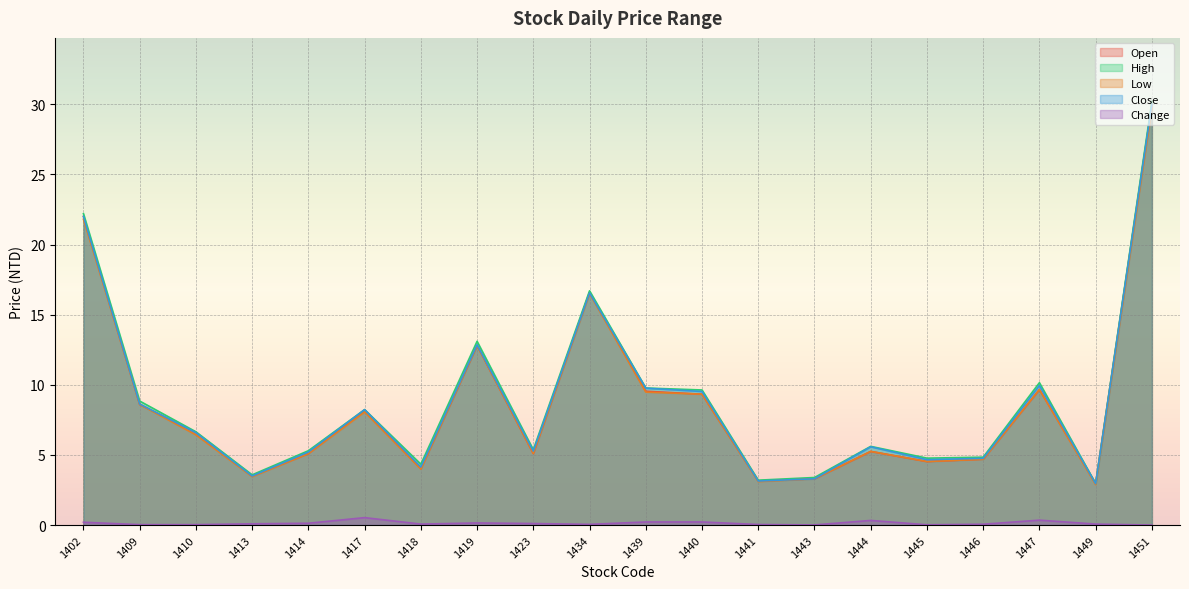

What is the difference between the Open values at 1439 and 1402?

12.5